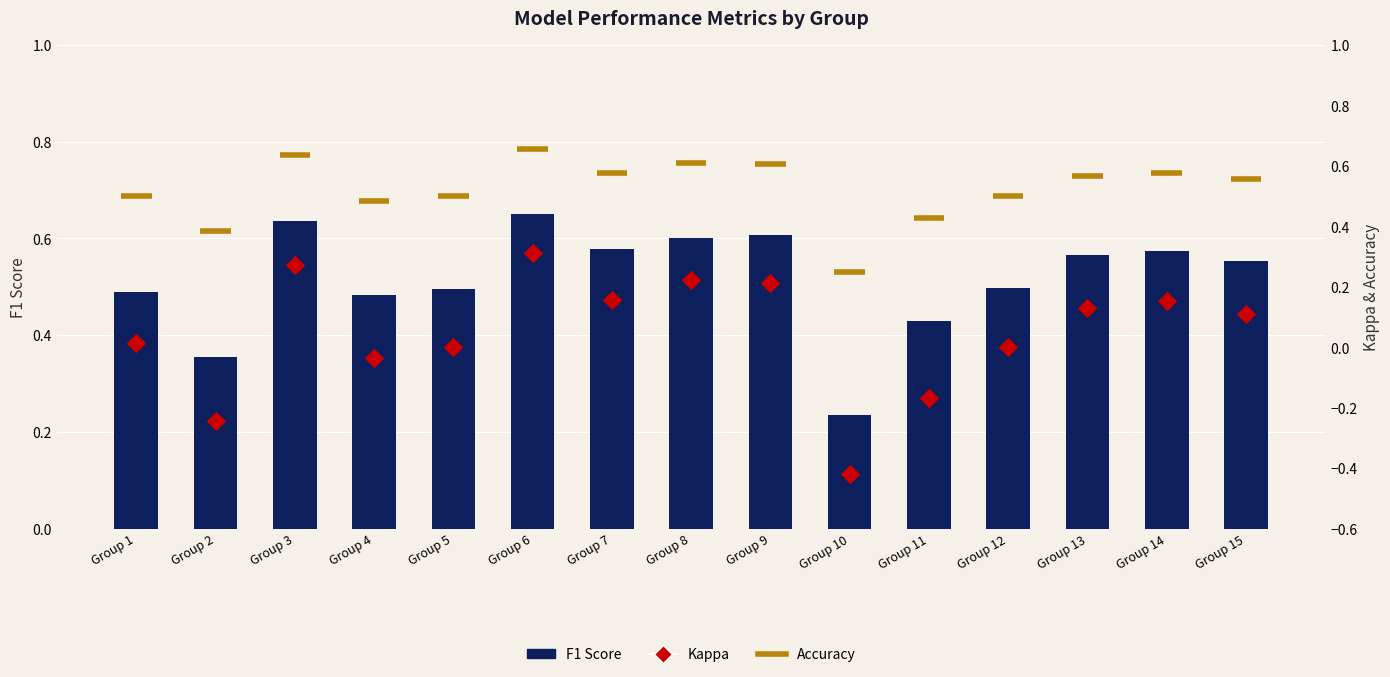

Which series contains the highest Y value?

f1